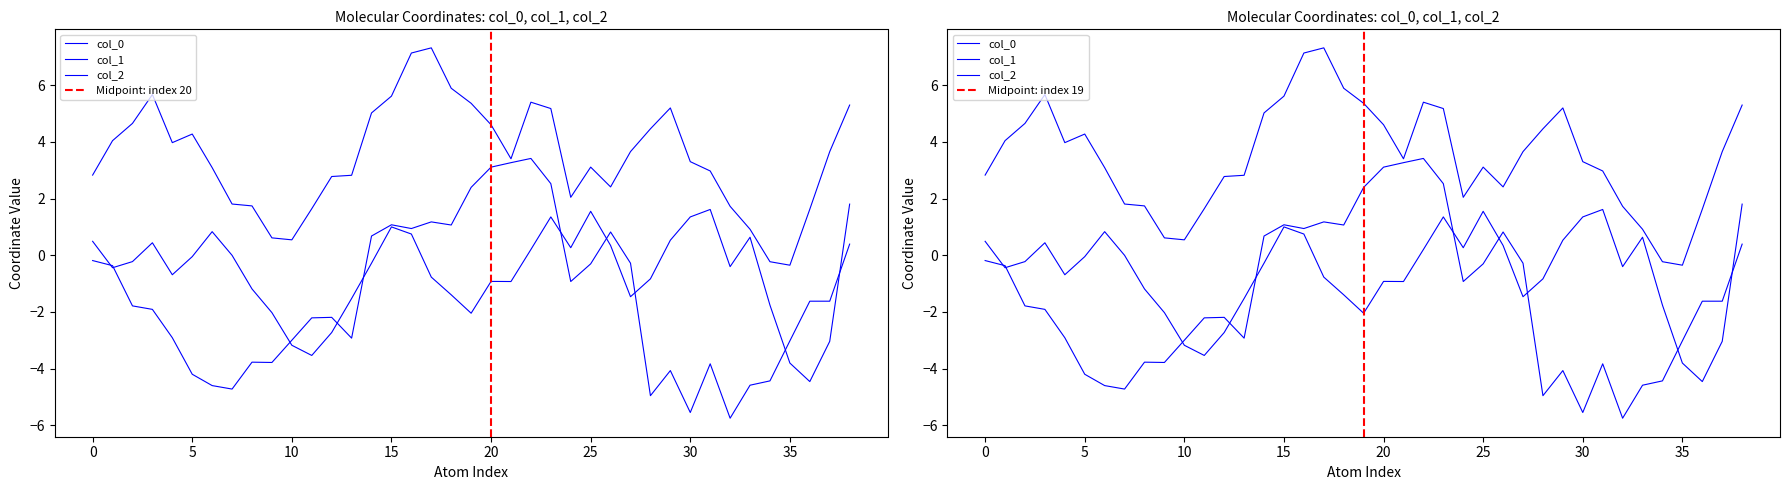

What are all the series names shown in the legend?

col_0, col_1, col_2